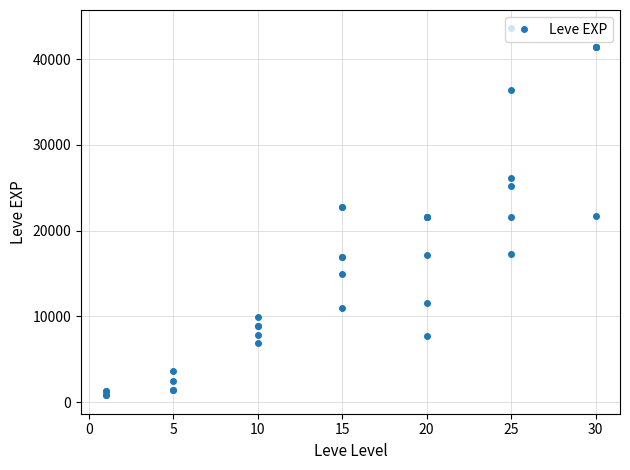

Count the number of values greater than 16920.

16